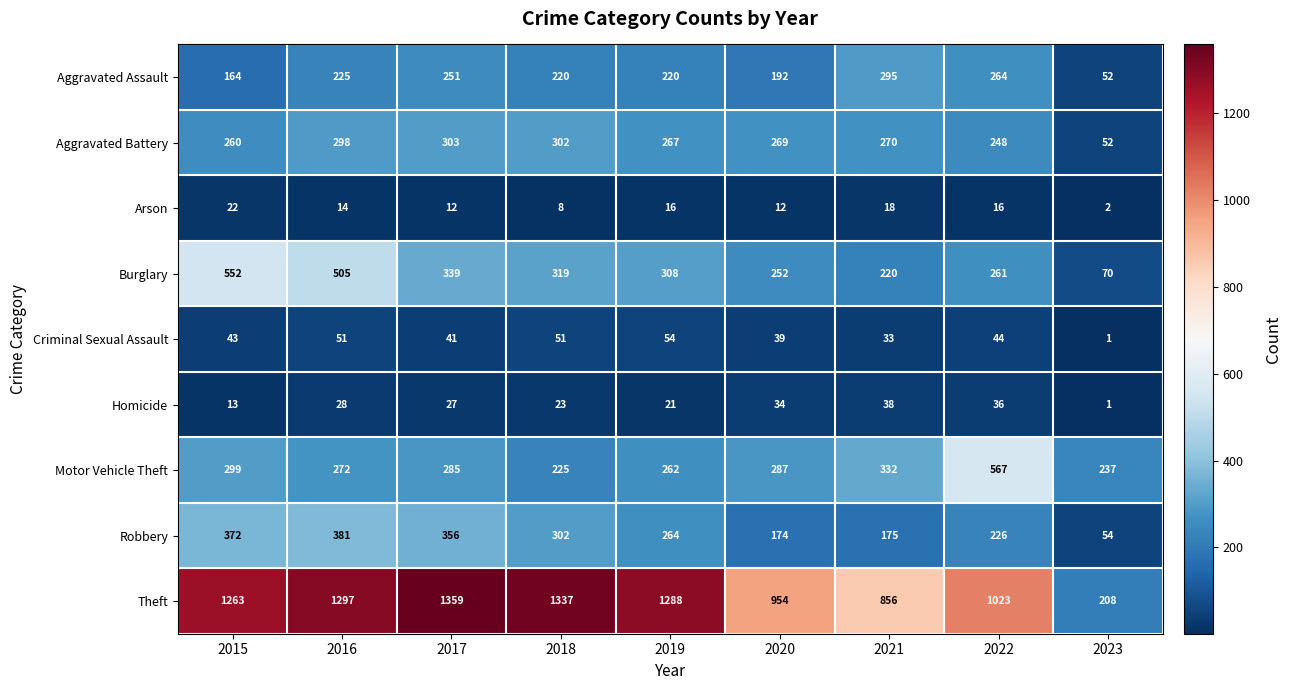

True or false: Aggravated Assault has a value of 251 at 2017.

True